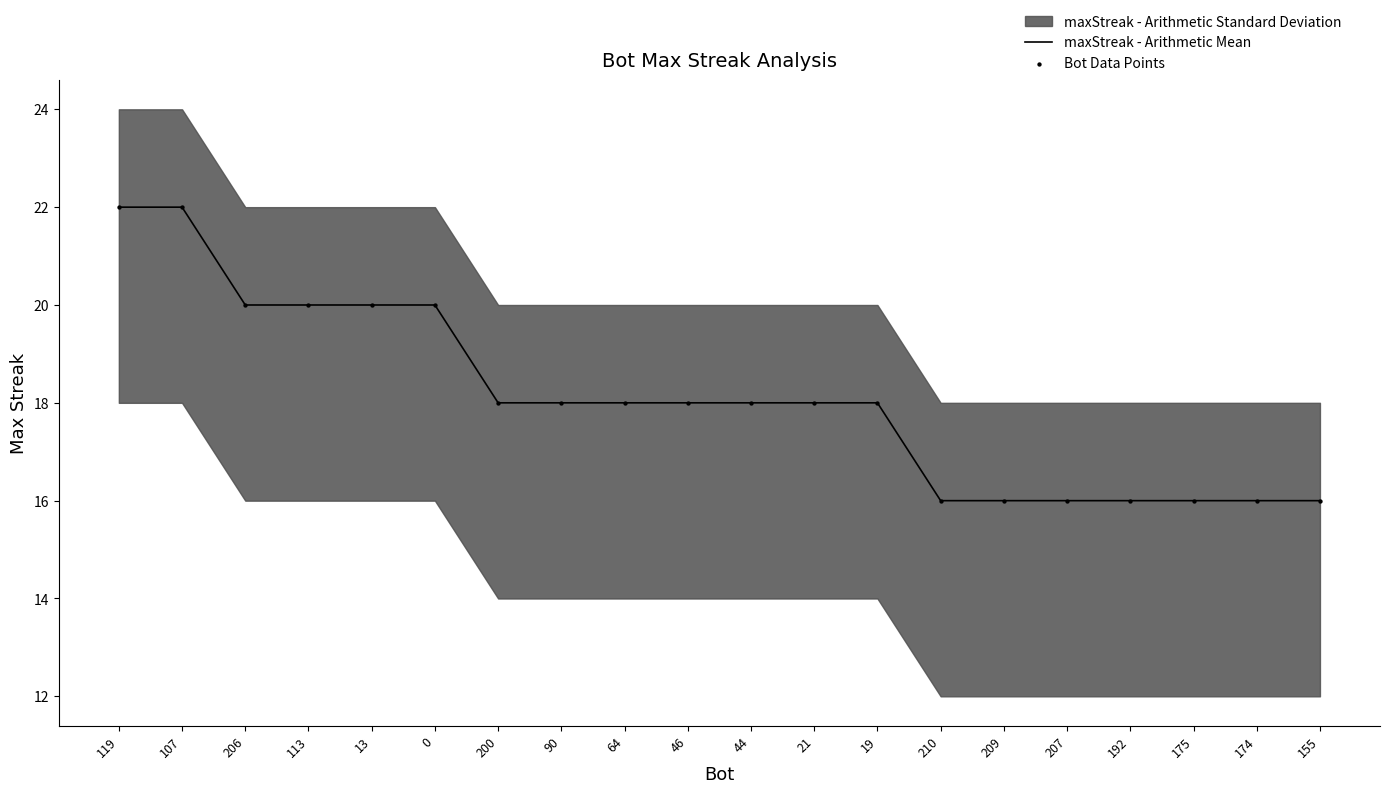

Is the value of Bot Data Points at 119 greater than the value of maxStreak - Arithmetic Mean at 113?

Yes